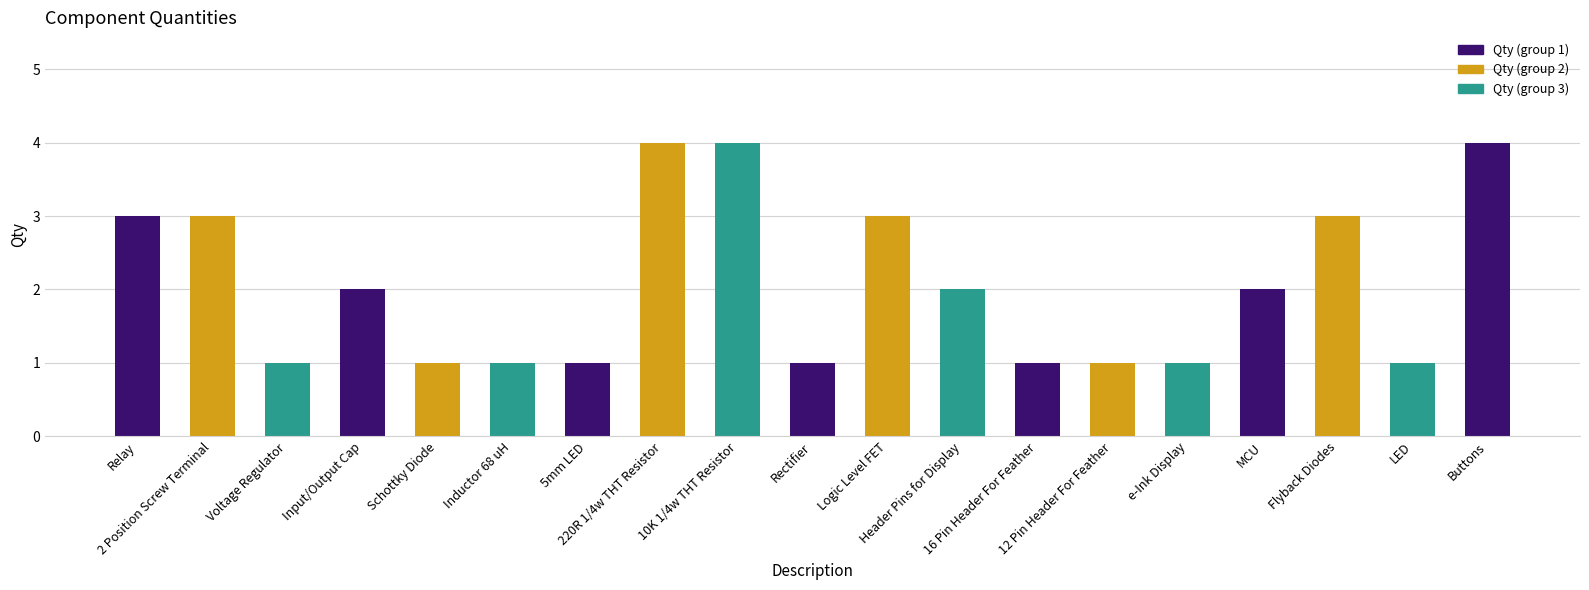

Approximately how many times larger is the value at Input/Output Cap compared to Buttons?

0.5